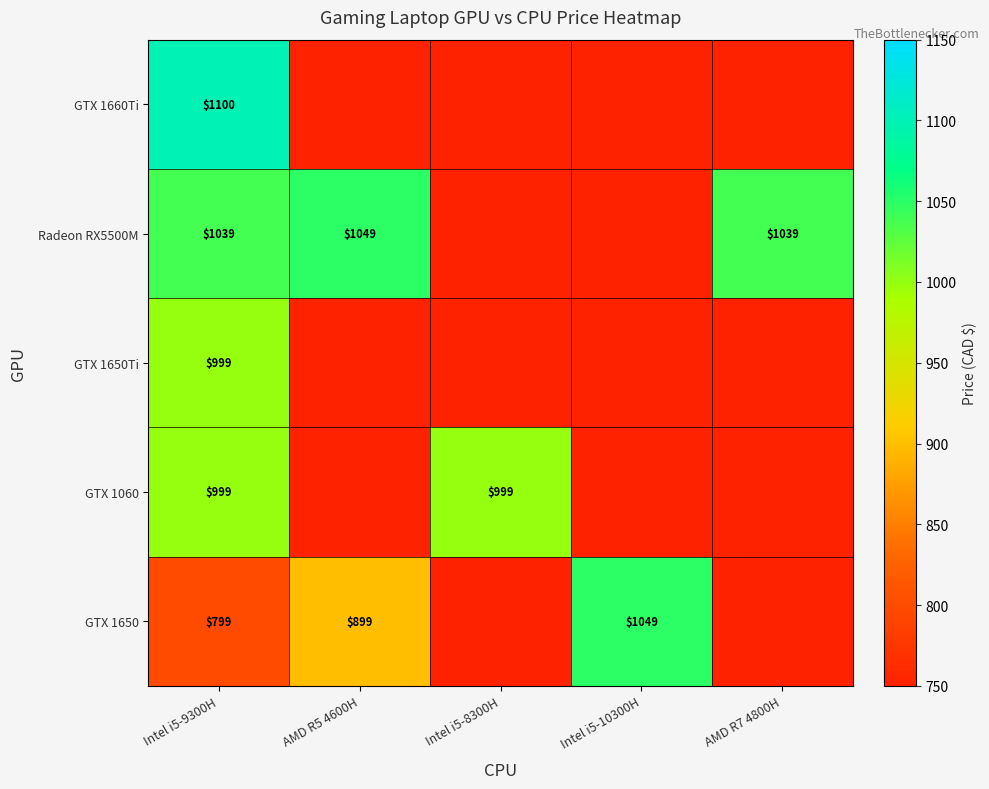

What is the total value across all series at Intel i5-10300H?

4045.0